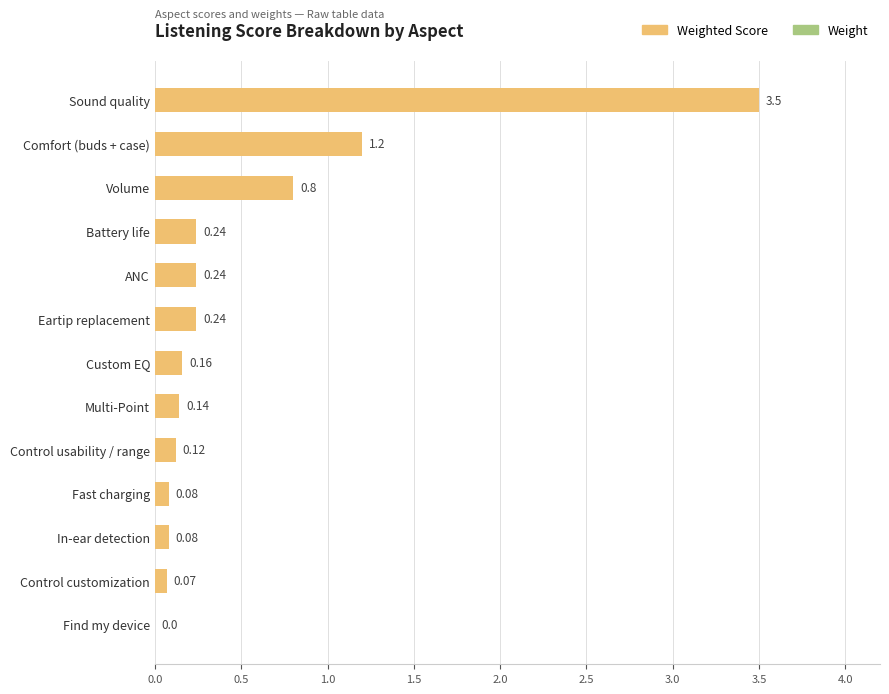

Are the bars horizontal?

Yes